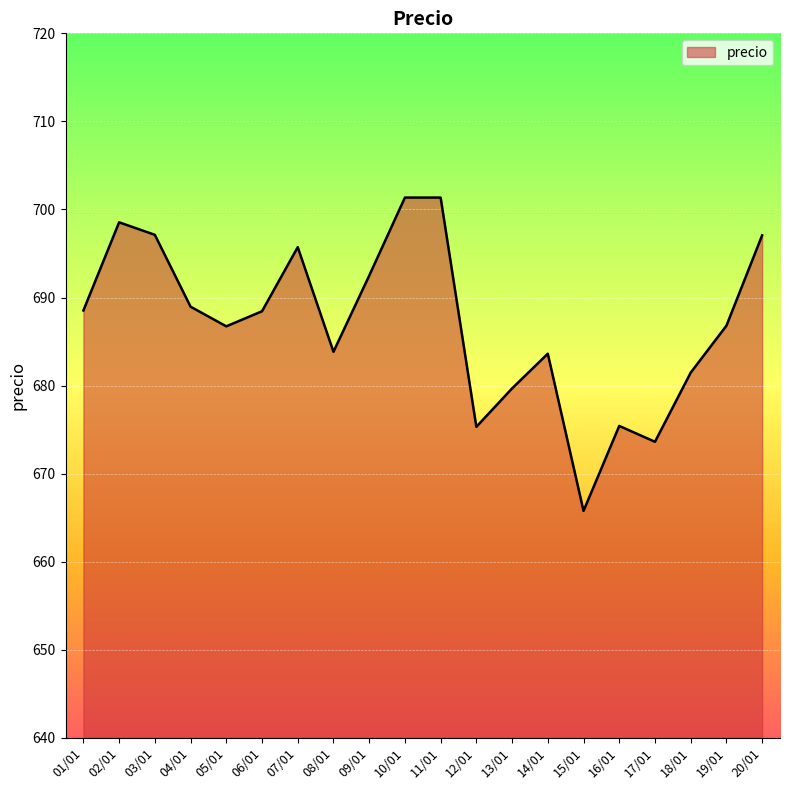

Which has a higher value, 03/01 or 12/01?

03/01